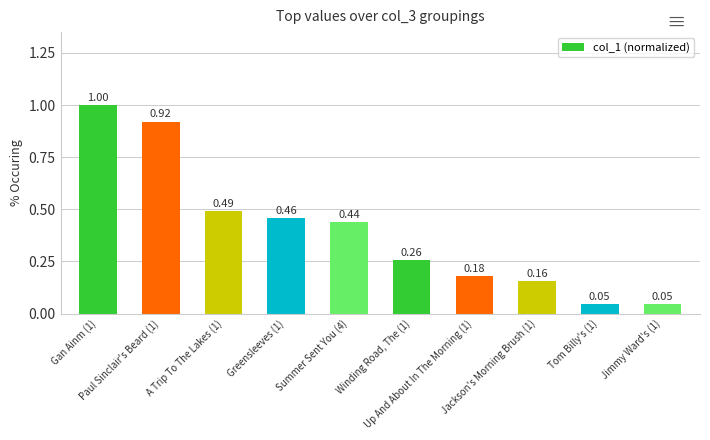

What is the sum of all values?

4.0